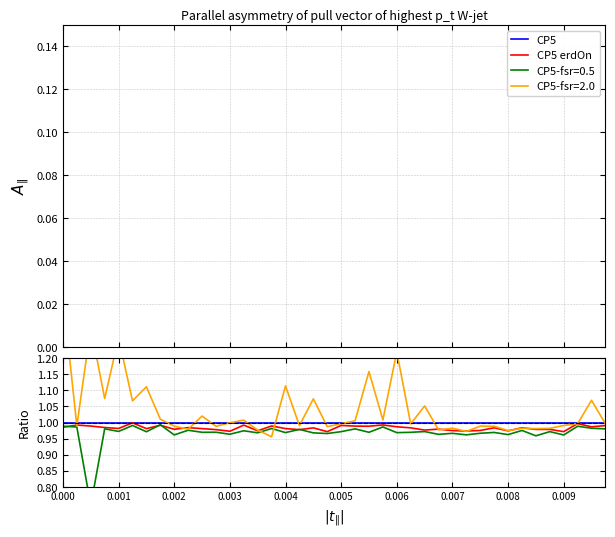

What position from the right is 17?

23